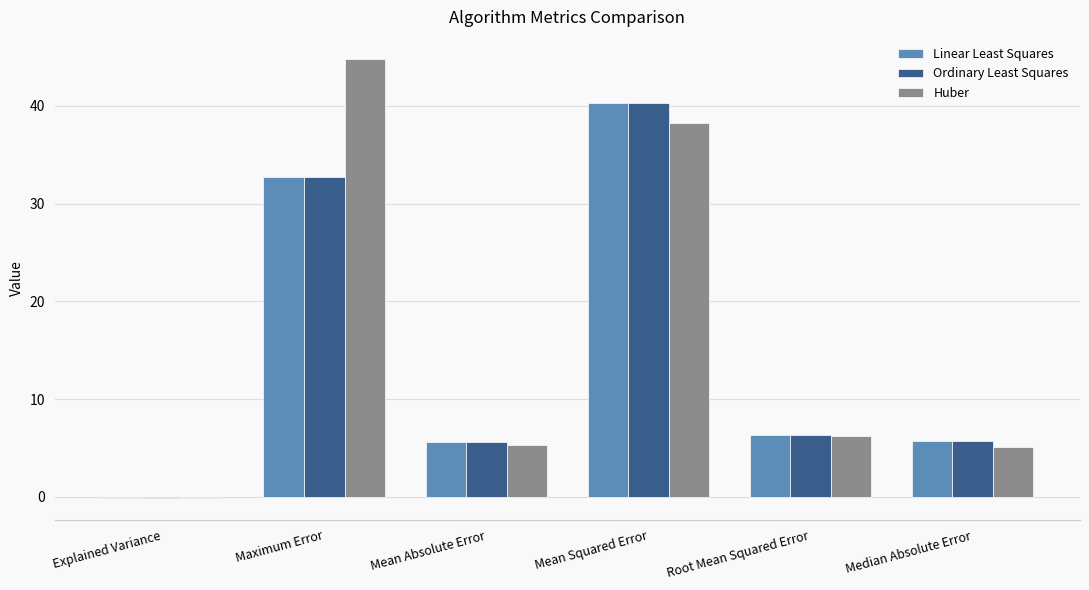

What is the sum of all Huber values?

99.5